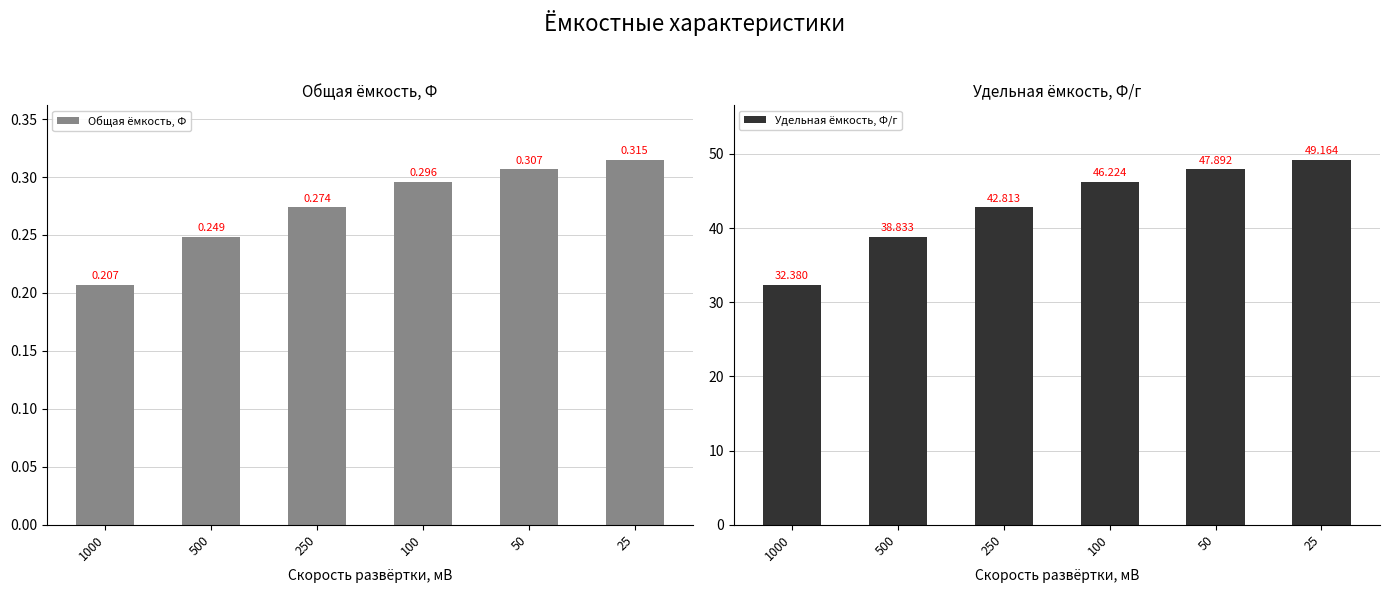

Reading left to right, list all the values displayed in this chart.

Общая ёмкость, Ф: 0.2	0.2	0.3	0.3	0.3	0.3
Удельная ёмкость, Ф/г: 32.4	38.8	42.8	46.2	47.9	49.2